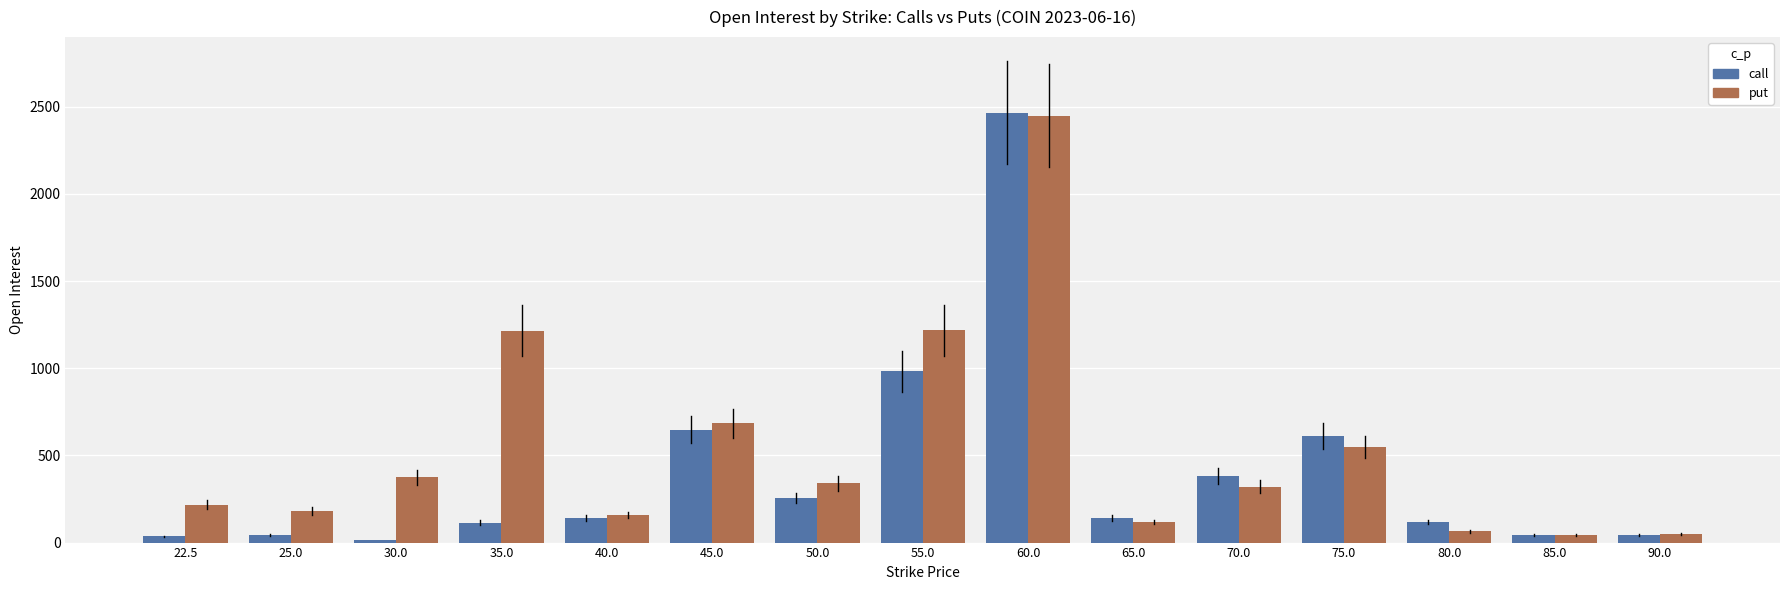

Is the value of call at 40.0 greater than the value of put at 85.0?

Yes